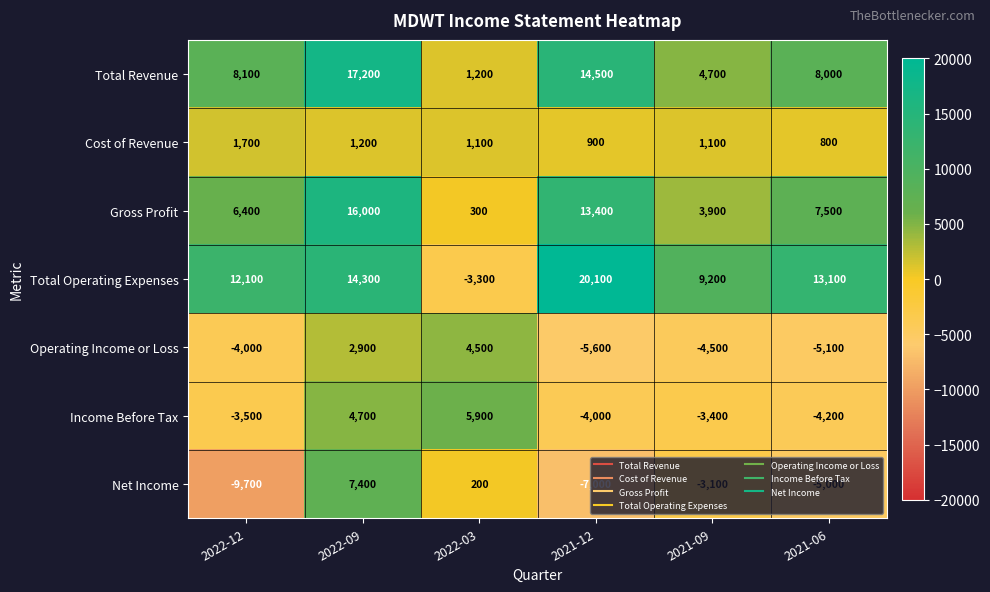

At which label does Net Income first exceed -3100?

2022-09